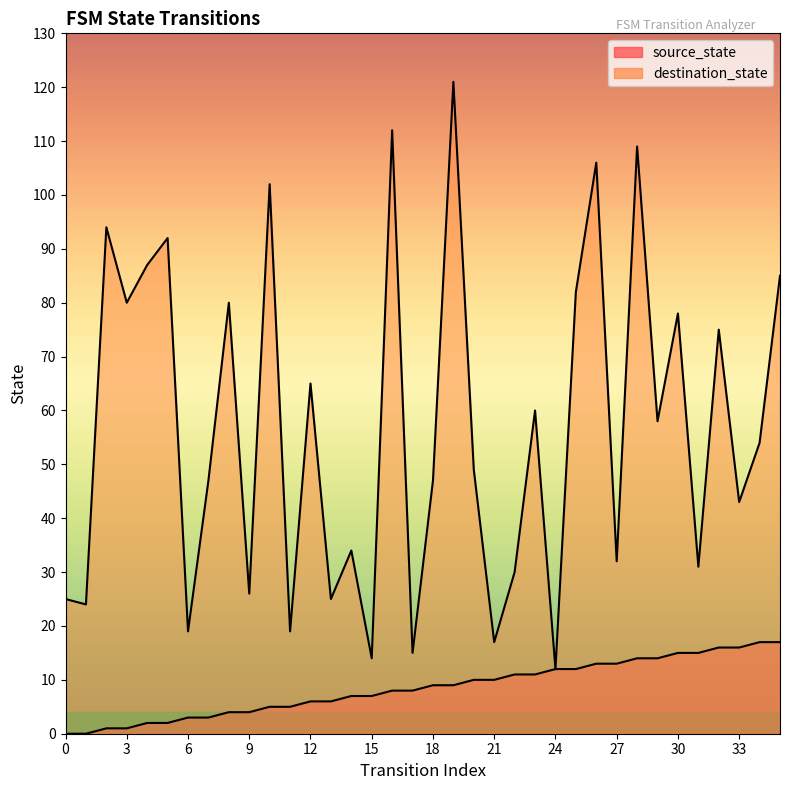

What is the average value of the destination_state series?

57